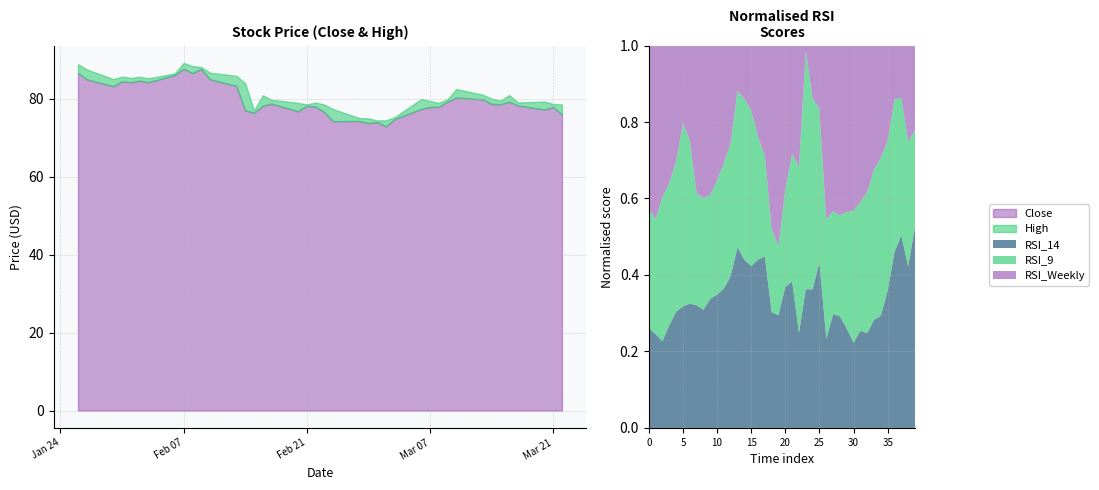

Rank the categories by RSI_14 value from highest to lowest.

2023-02-09, 2023-03-16, 2023-02-06, 2023-02-07, 2023-03-17, 2023-02-10, 2023-03-21, 2023-03-20, 2023-03-10, 2023-02-08, 2023-03-22, 2023-03-15, 2023-03-13, 2023-03-07, 2023-02-03, 2023-03-14, 2023-03-09, 2023-02-13, 2023-03-06, 2023-03-08, 2023-02-02, 2023-01-27, 2023-02-01, 2023-01-31, 2023-01-26, 2023-01-30, 2023-02-17, 2023-02-21, 2023-02-22, 2023-02-16, 2023-02-23, 2023-02-14, 2023-02-20, 2023-03-03, 2023-02-15, 2023-02-24, 2023-02-28, 2023-02-27, 2023-03-02, 2023-03-01